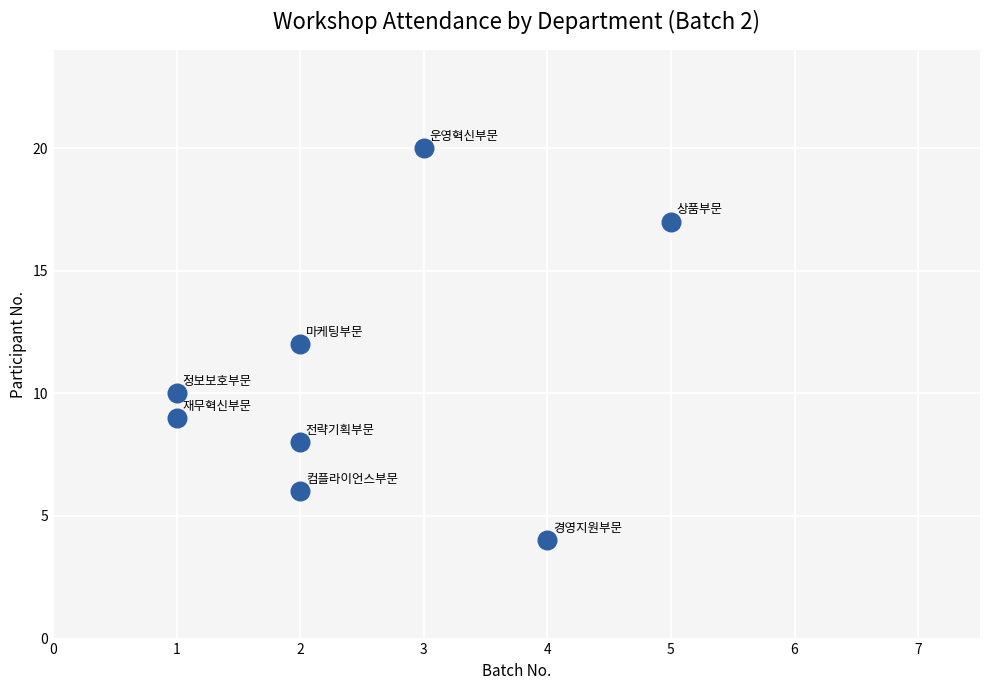

What is the range of X values (max minus min)?

4